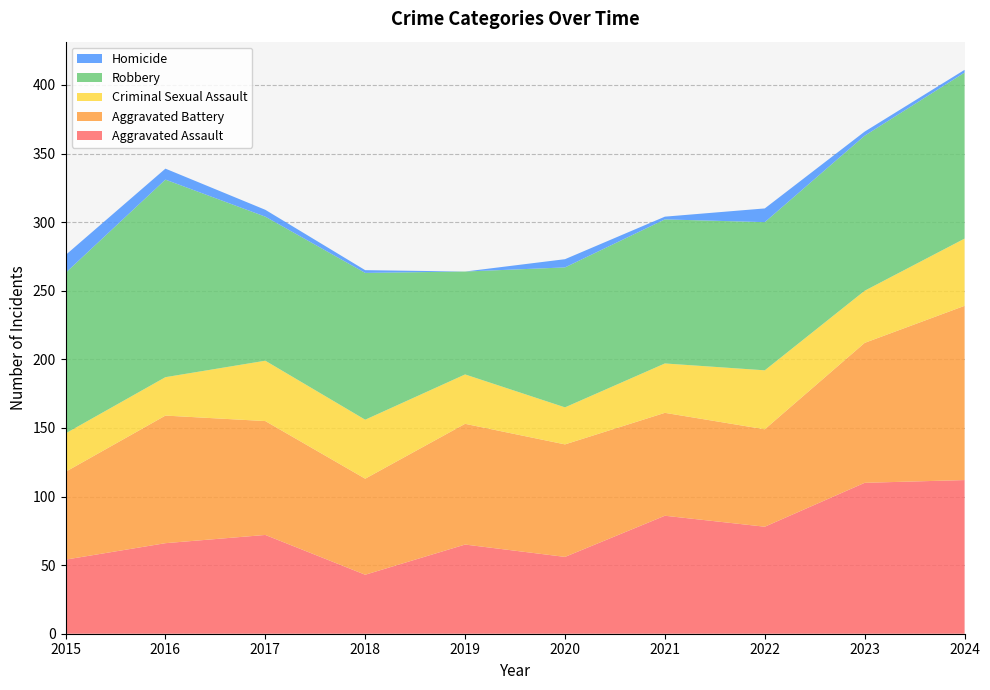

Reading left to right, list all the values displayed in this chart.

Aggravated Assault: 2015=54	2016=66	2017=72	2018=43	2019=65	2020=56	2021=86	2022=78	2023=110	2024=112
Aggravated Battery: 2015=64	2016=93	2017=83	2018=70	2019=88	2020=82	2021=75	2022=71	2023=102	2024=127
Criminal Sexual Assault: 2015=28	2016=28	2017=44	2018=43	2019=36	2020=27	2021=36	2022=43	2023=38	2024=49
Robbery: 2015=117	2016=144	2017=105	2018=107	2019=75	2020=102	2021=105	2022=108	2023=113	2024=121
Homicide: 2015=13	2016=8	2017=5	2018=2	2019=0	2020=6	2021=2	2022=10	2023=3	2024=2